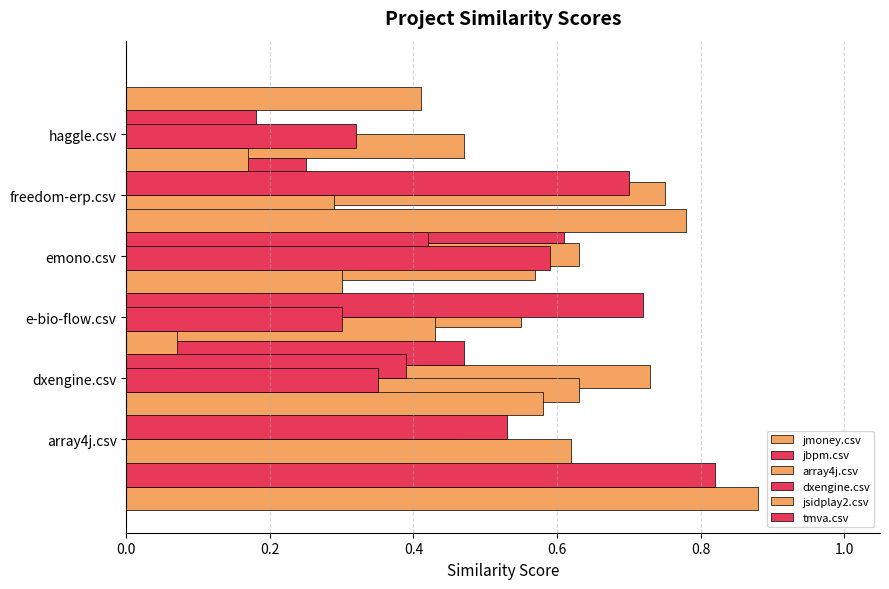

The jmoney.csv series shows 0.6 at emono.csv. True or false?

True